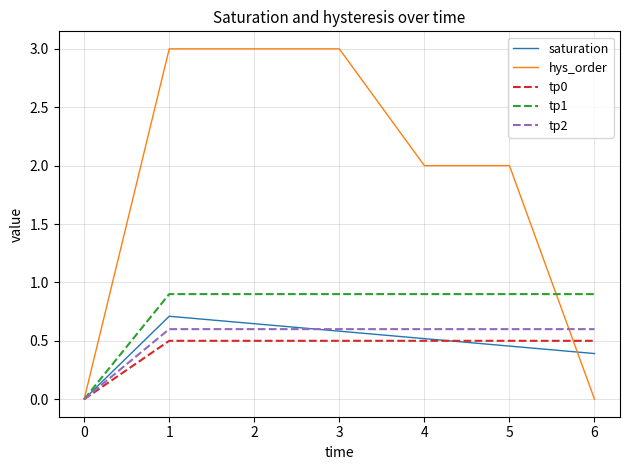

What is the maximum value shown in the chart?

3.0